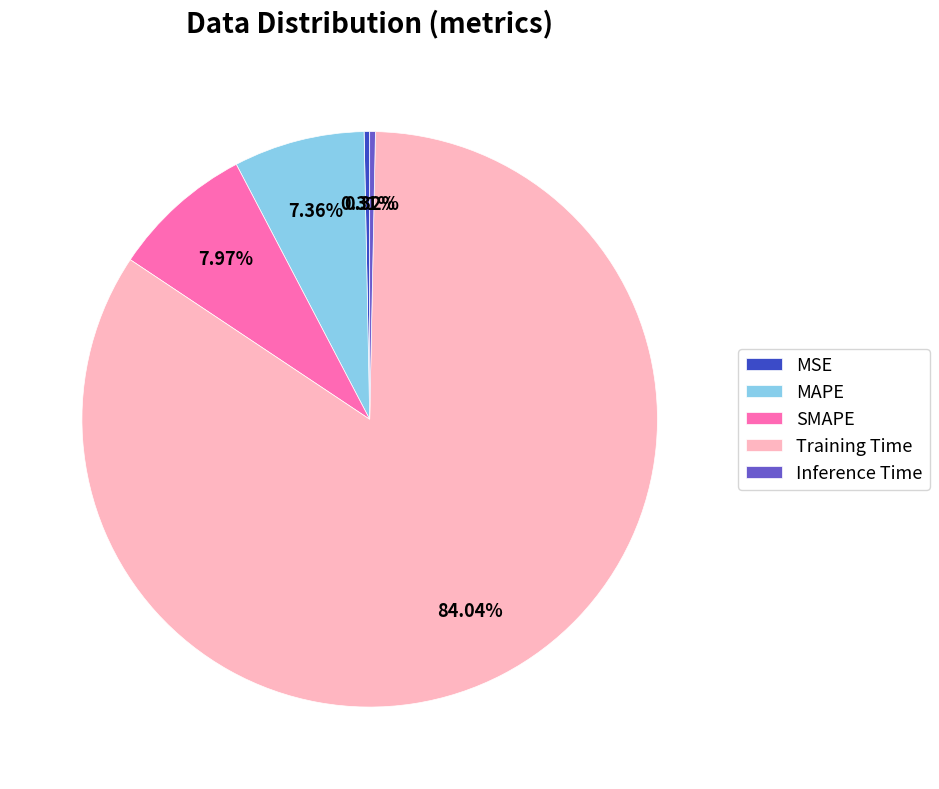

Combined, do Training Time and MAPE account for over 50%?

Yes